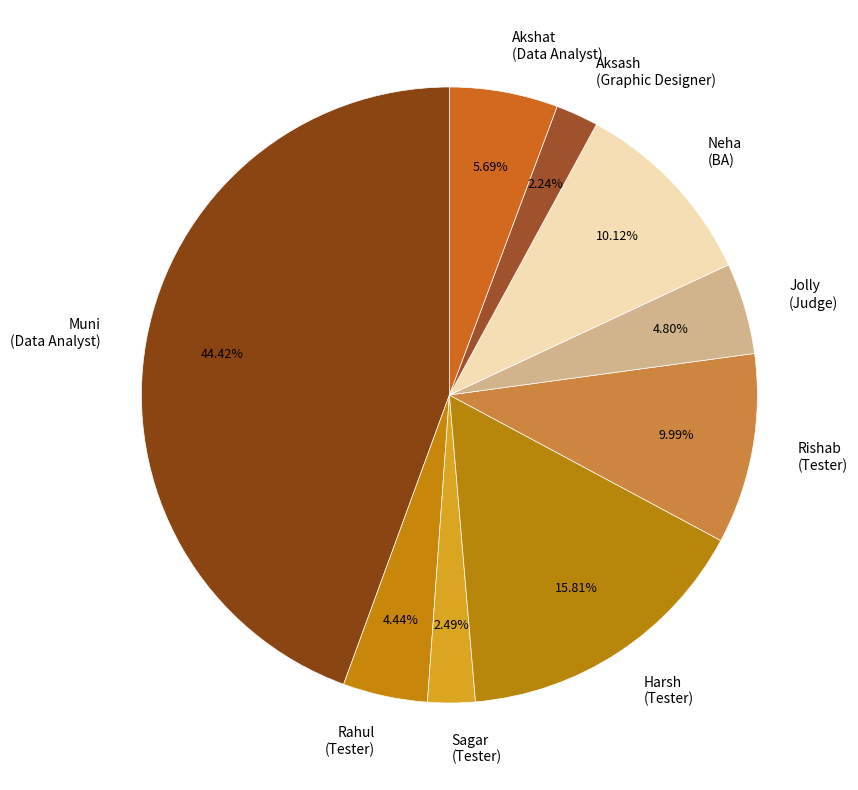

How many segments does this pie chart have?

9